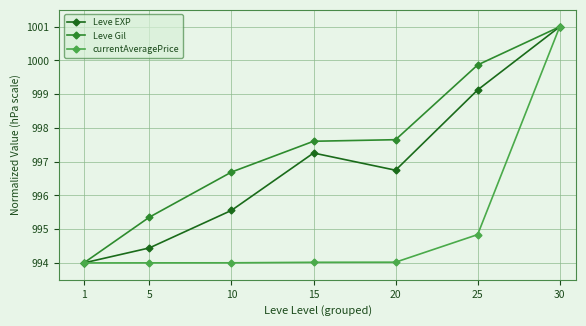

True or false: Leve Gil has a value of 994.0 at 1.

True